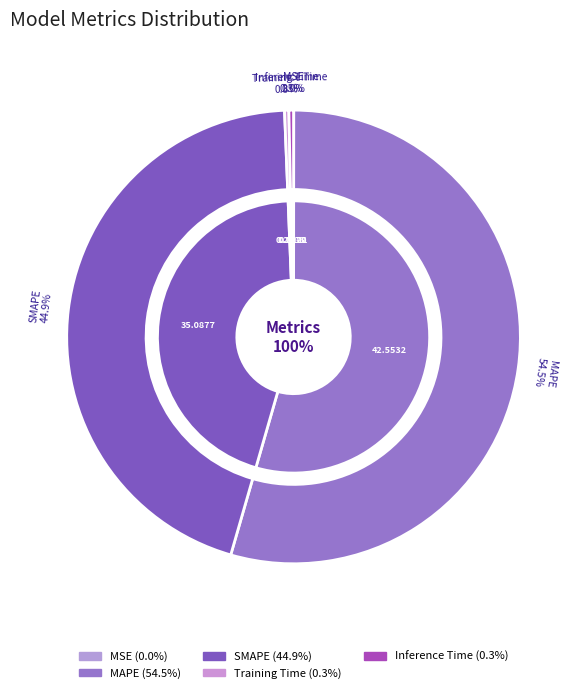

How many segments does this pie chart have?

5